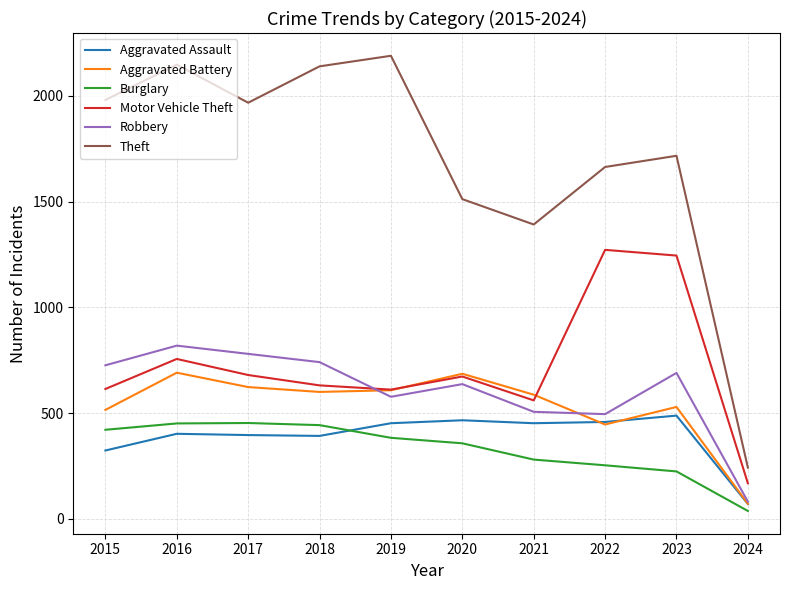

True or false: Theft and Motor Vehicle Theft intersect in this chart.

False